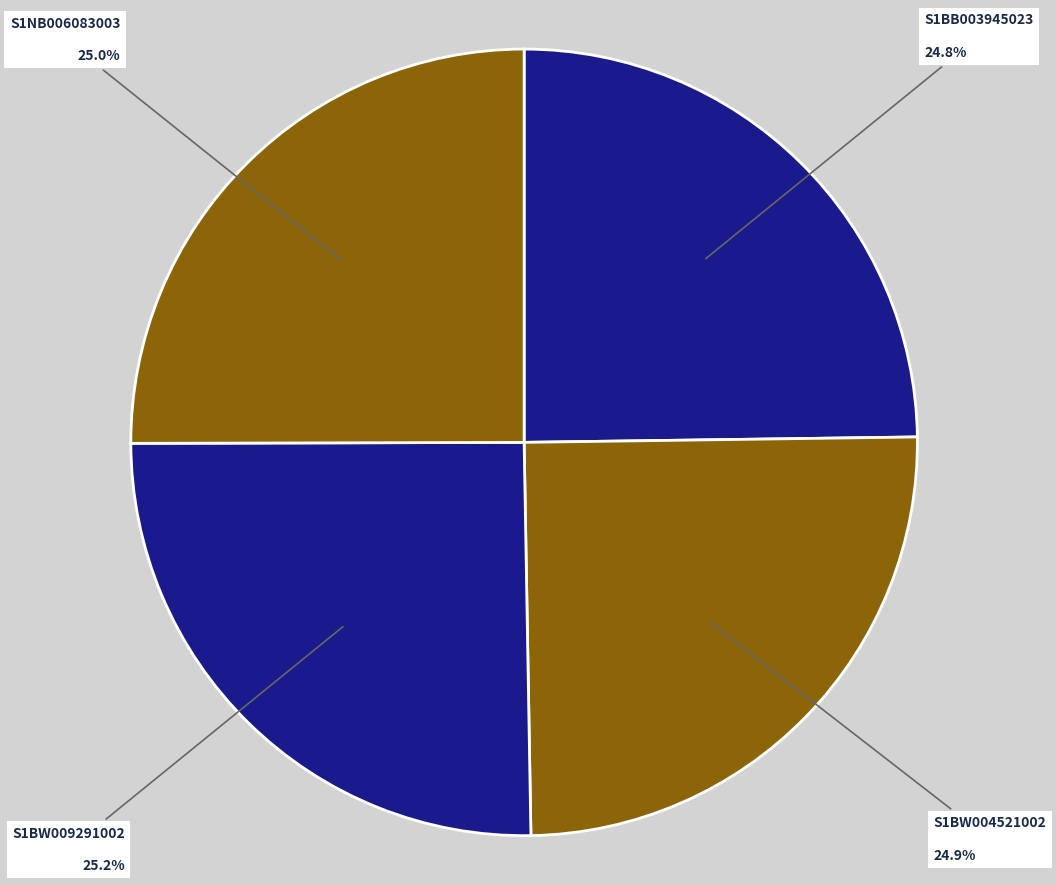

To the nearest percent, what is the combined percentage of S1NB006083003 and S1BW009291002?

50%